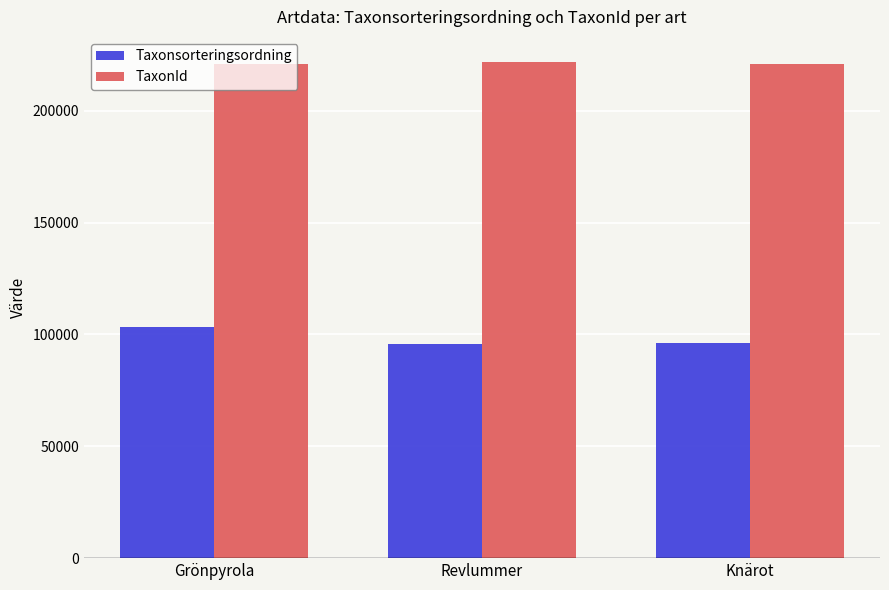

Rank the series by their average value, from highest to lowest.

TaxonId, Taxonsorteringsordning